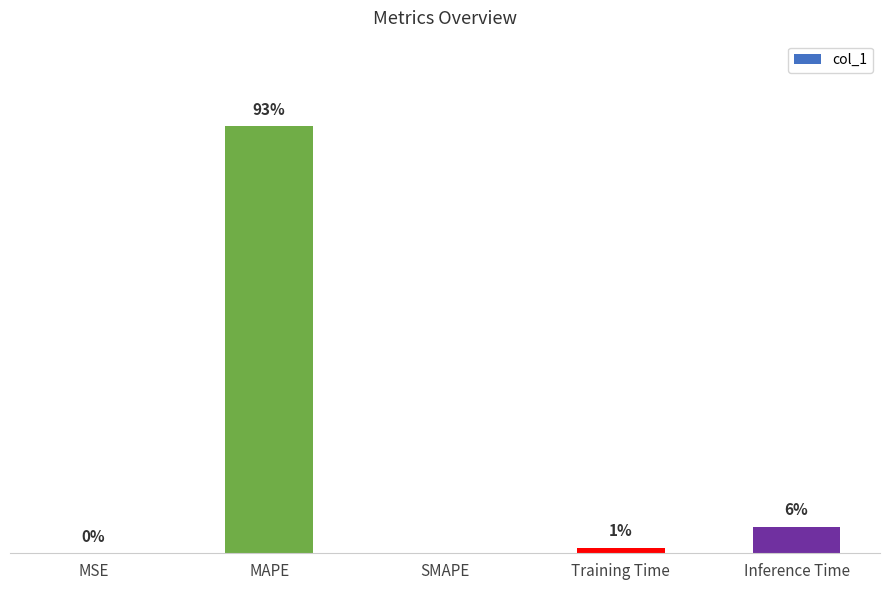

Where is the data nearest to the value 8?

Inference Time